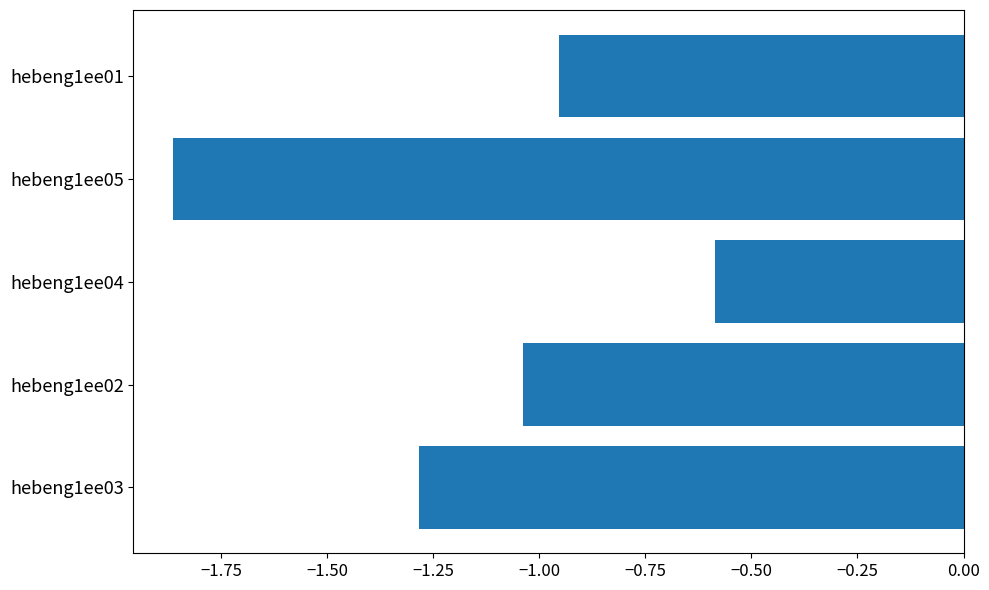

Which category has the highest value across all series?

hebeng1ee04